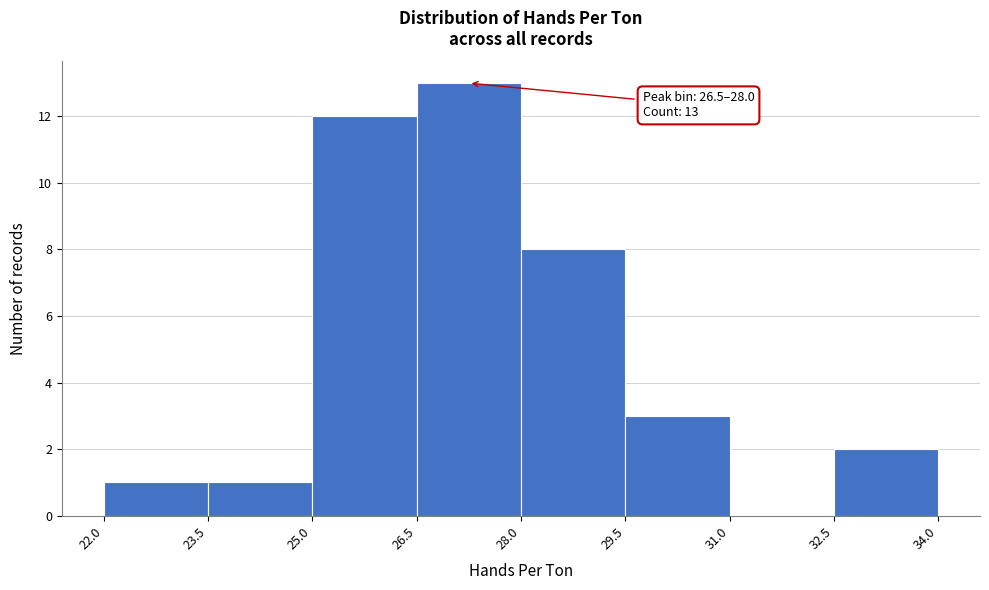

Which range on the x-axis has the tallest bar?

26.5 to 28.0